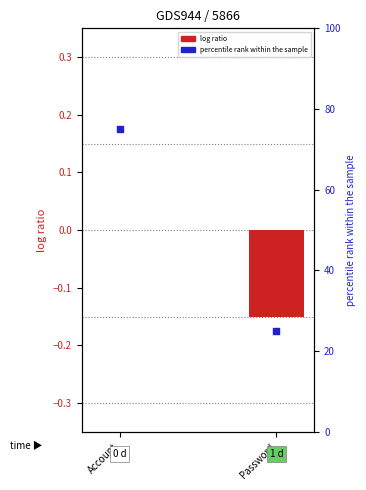

At how many categories does at least one series exceed 31?

1